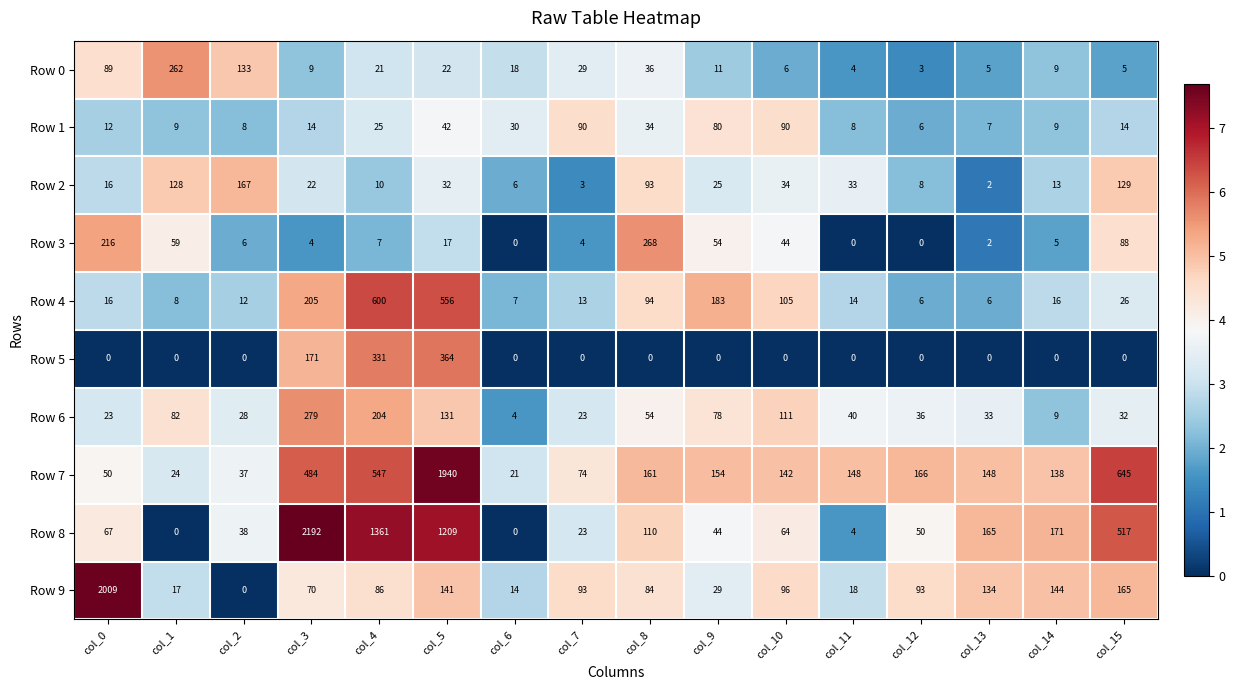

Which series has the widest spread of values?

Row 8